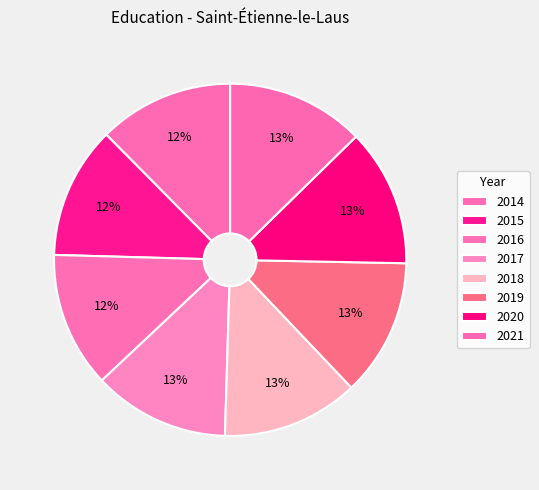

To the nearest percent, what is the difference between the largest and smallest slice percentages?

1%